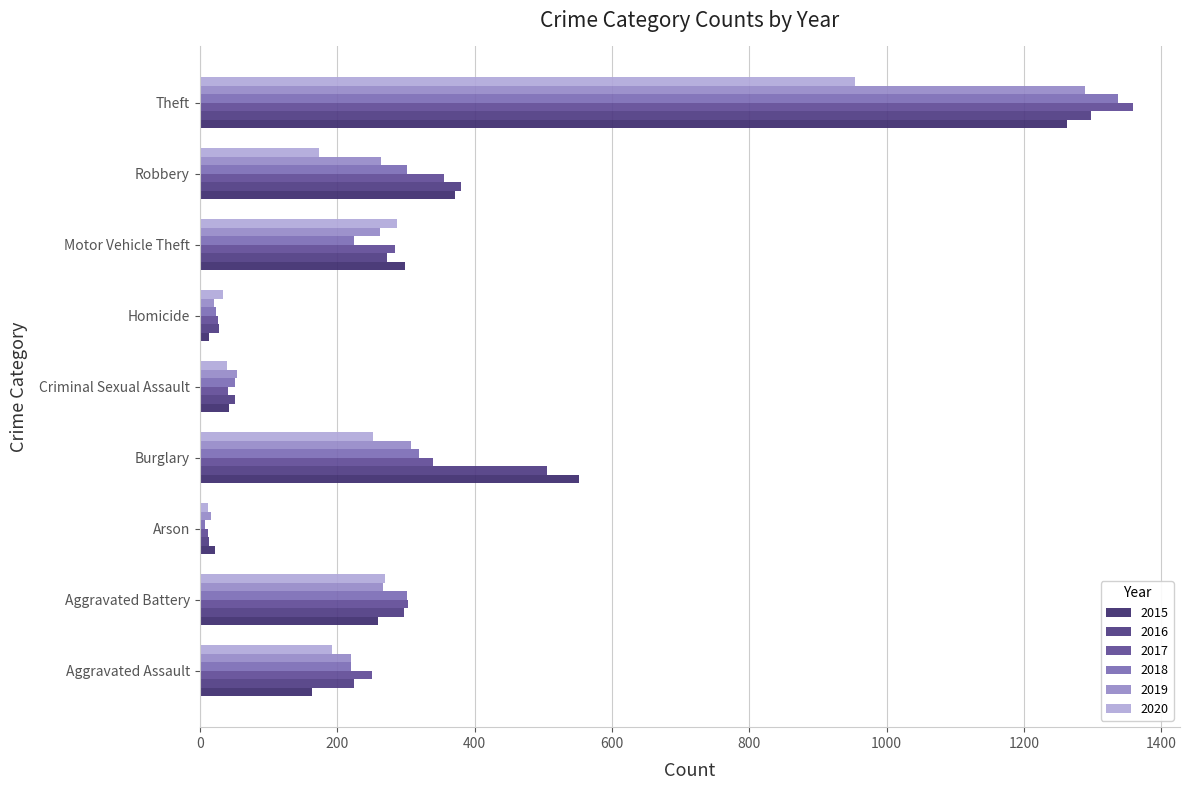

Count the number of categories in the chart.

9